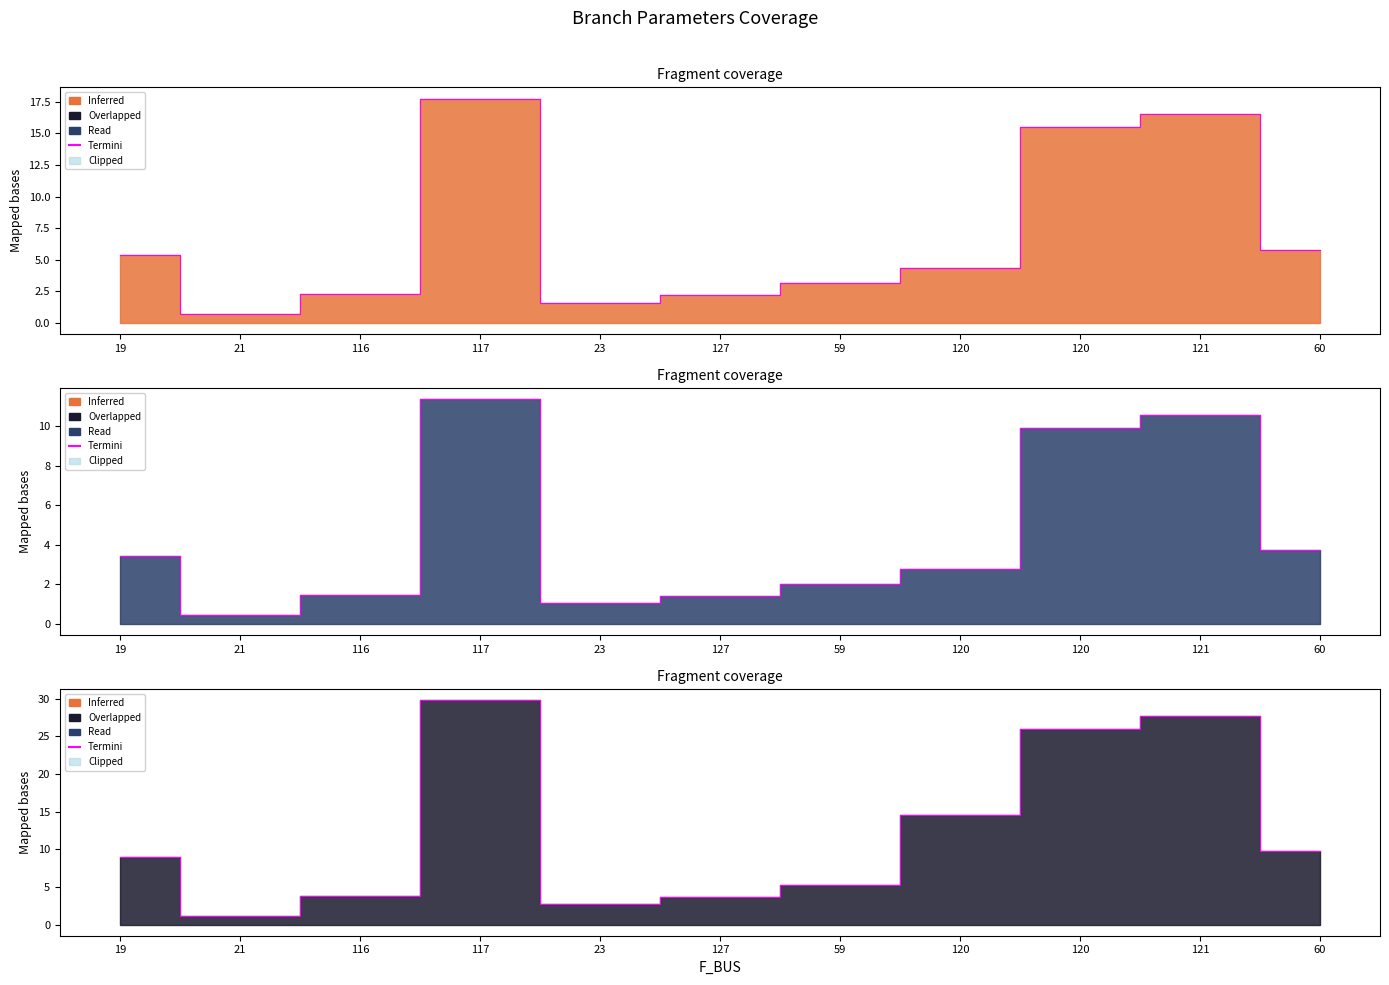

At which category does BR_B reach its first local valley?

21